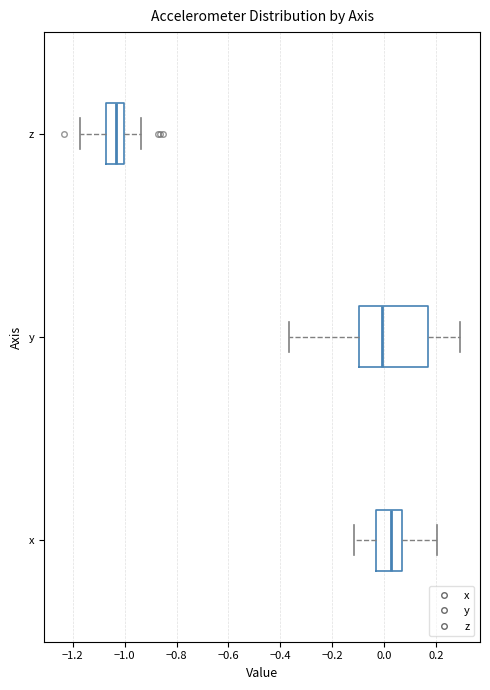

Comparing the boxes themselves (not the whiskers), which one is the widest?

y